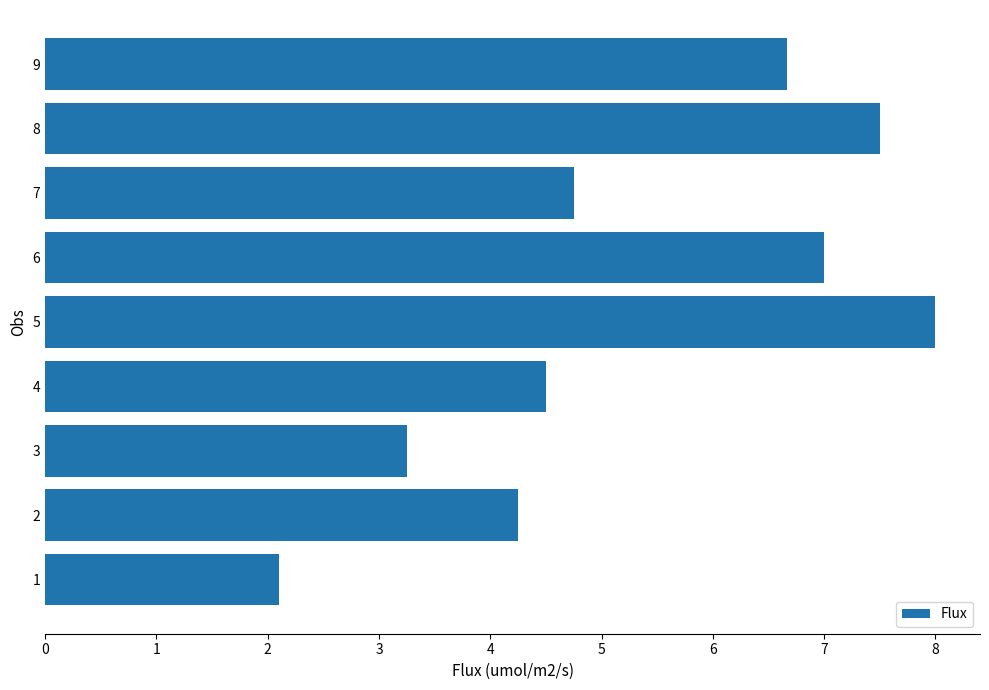

What is the difference between the values at 9 and 4?

2.2